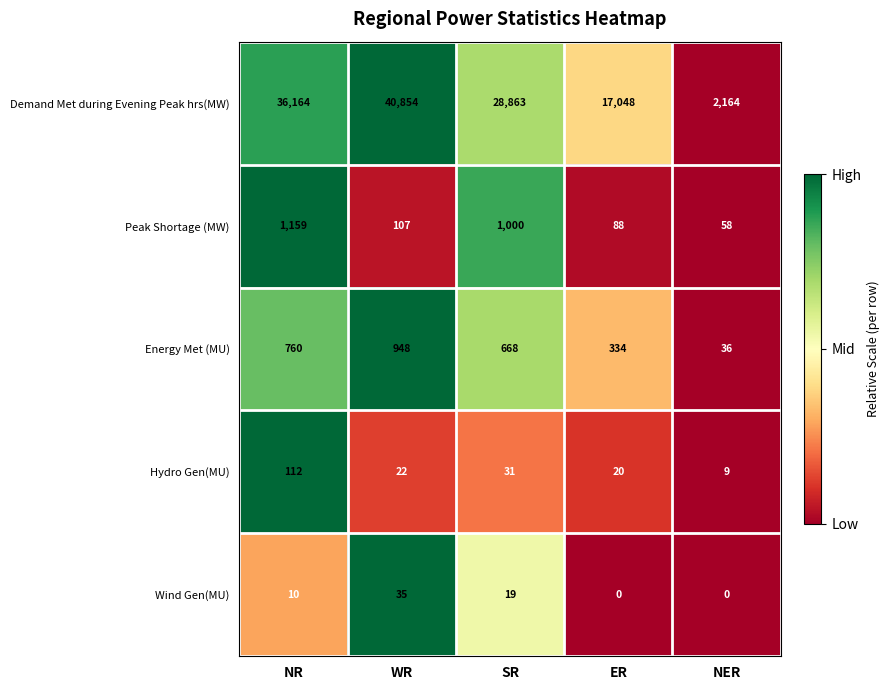

At which label does Peak Shortage (MW) reach its minimum?

NER